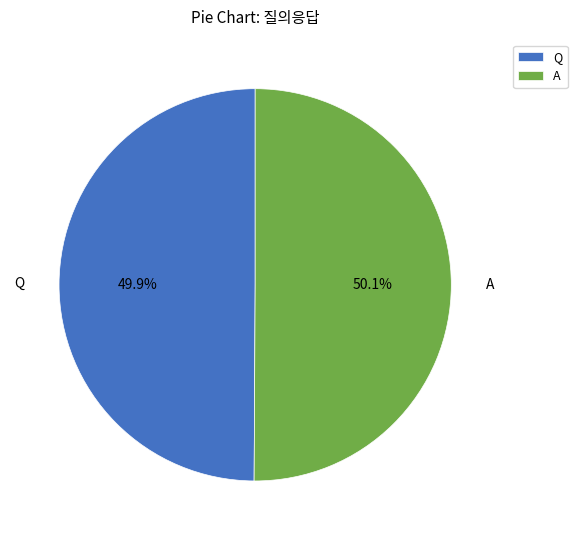

To the nearest percent, what is the average slice percentage?

50%